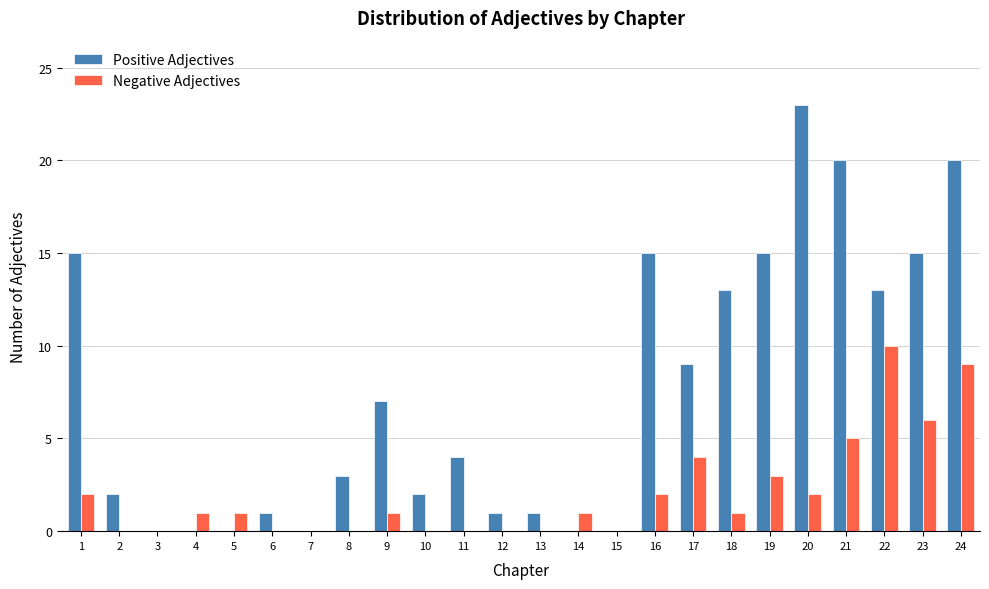

The value of Positive Adjectives at 16 is 15. True or false?

True